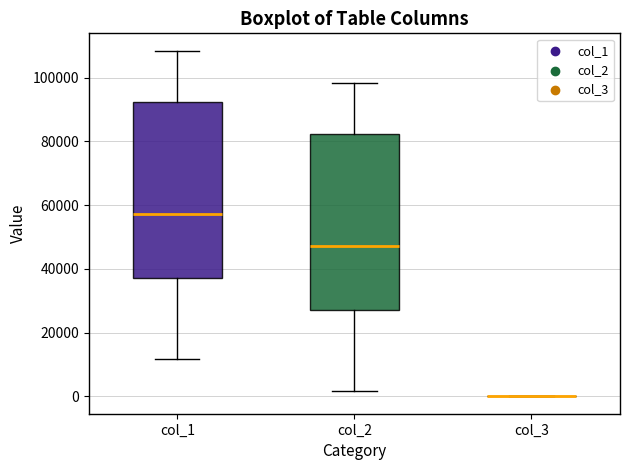

Reading left to right, transcribe this box plot: for each box, give where its median line is, the range the box spans, and where its two whiskers end, as read against the y-axis. The values are not printed on the chart, so give them approximately, as read against the axis.

col_1: median 58000, box 36000 to 92000, whiskers 12000 to 108000
col_2: median 48000, box 26000 to 82000, whiskers 2000 to 98000
col_3: box collapsed to a line at 0, whiskers 0 to 0